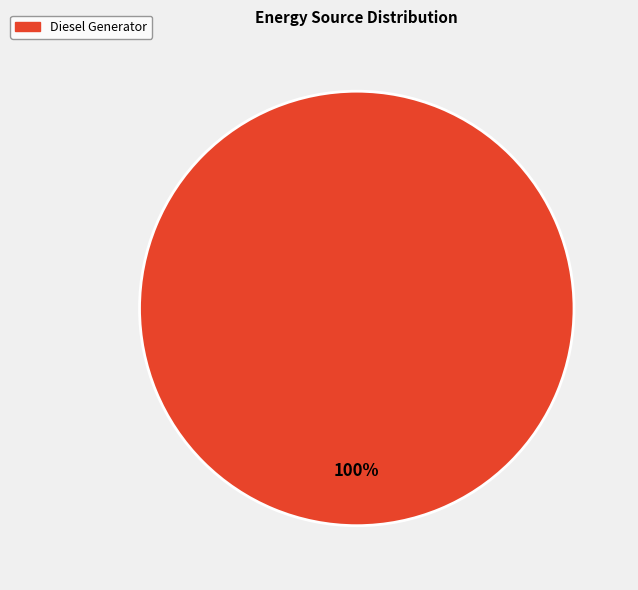

Is there a majority slice in this chart?

Yes